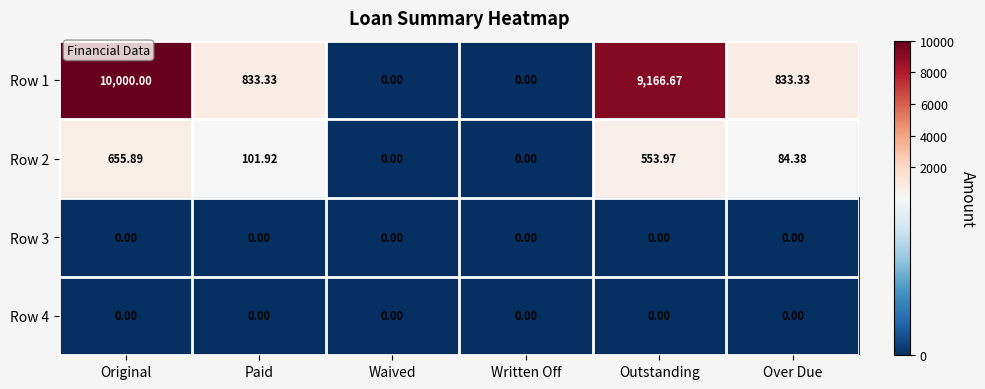

Where does the Row 1 series first go above 833?

Original